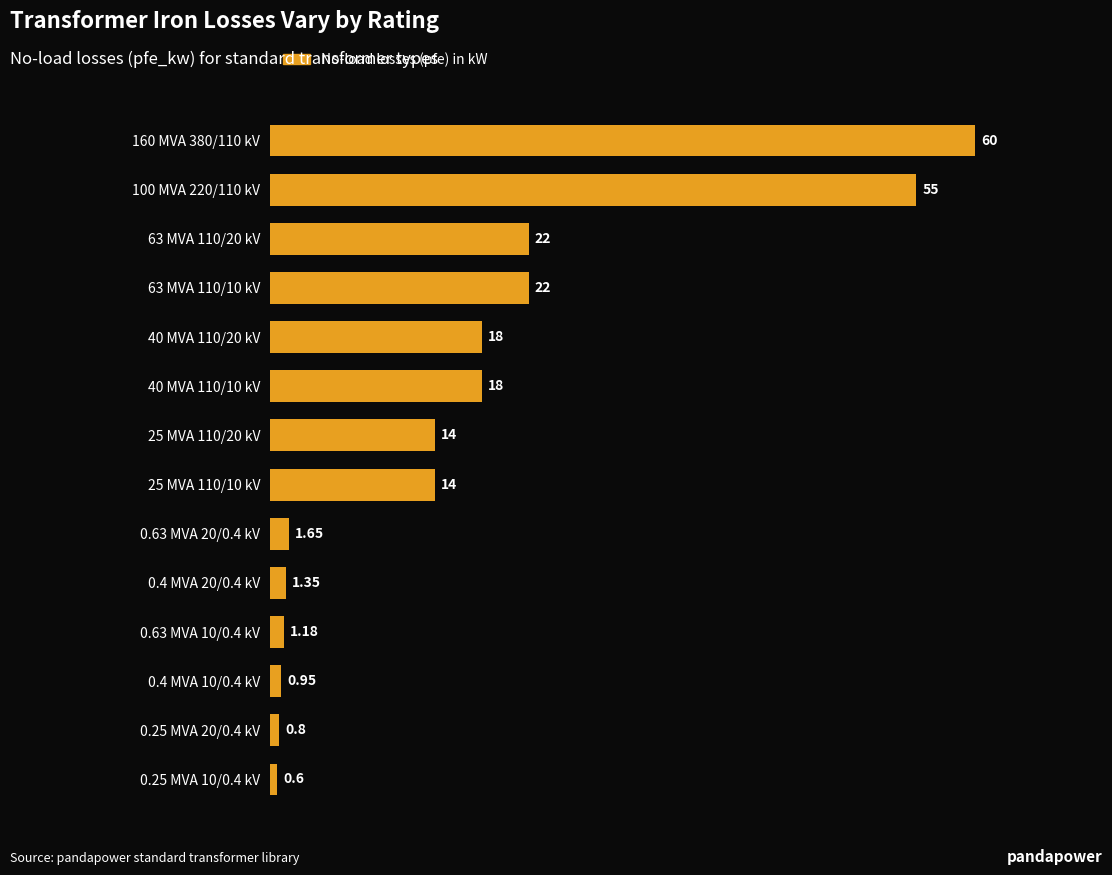

What is the average value?

16.4